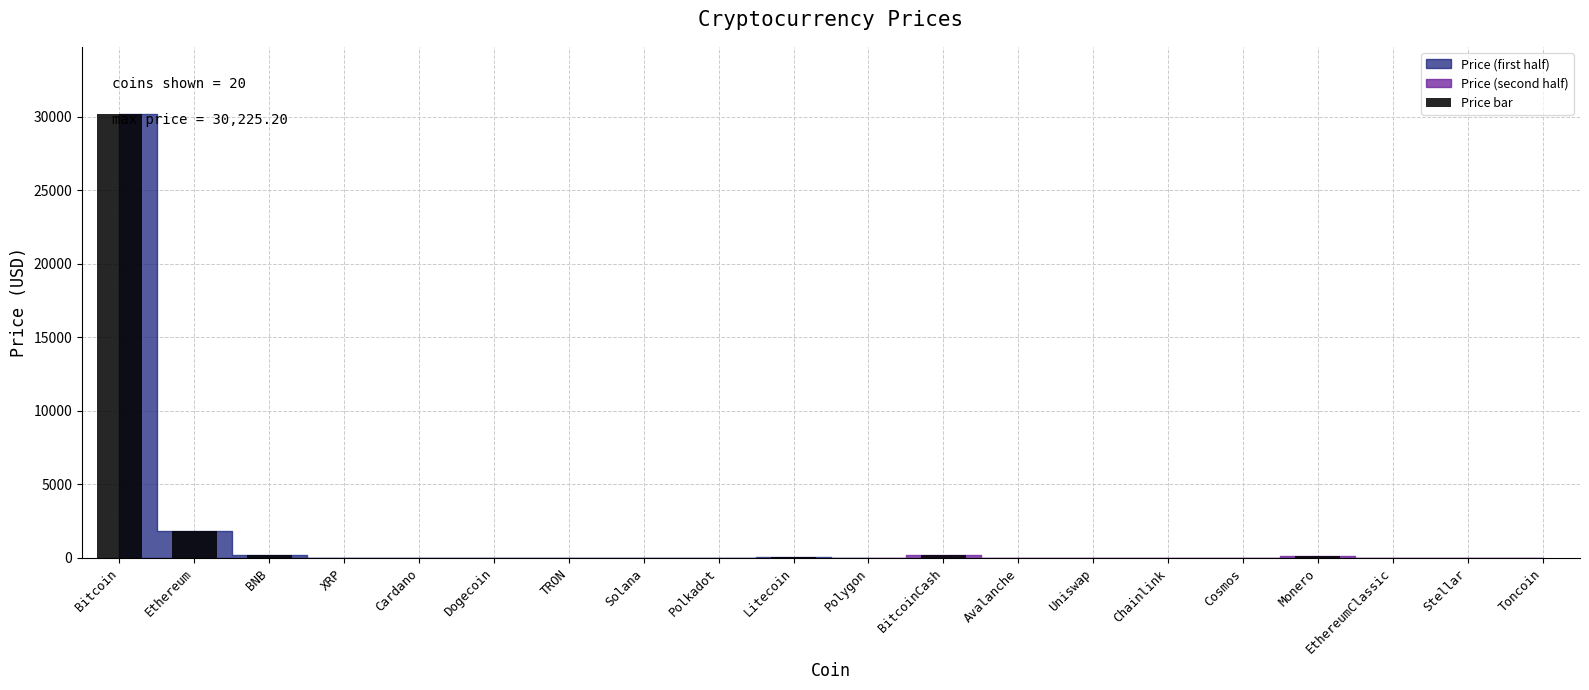

What is the sum of all values?

32846.8